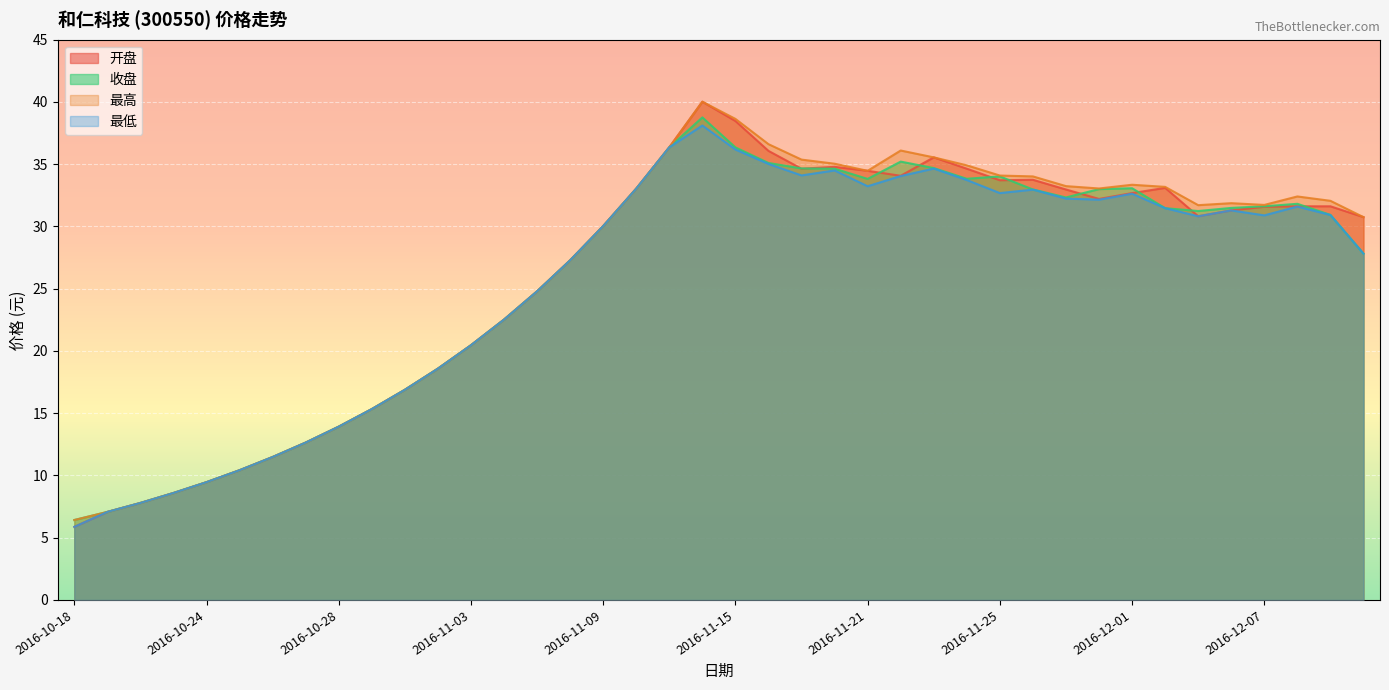

Reading left to right, list all the values displayed in this chart.

开盘: 5.9	7.1	7.8	8.6	9.5	10.4	11.5	12.6	13.9	15.3	16.9	18.6	20.5	22.5	24.8	27.3	30.0	33.0	36.4	40.0	38.5	36.1	34.6	34.8	34.5	34.1	35.5	34.6	33.7	33.8	33.0	32.2	32.7	33.1	30.8	31.3	31.6	31.6	31.6	30.8
收盘: 6.4	7.1	7.8	8.6	9.5	10.4	11.5	12.6	13.9	15.3	16.9	18.6	20.5	22.5	24.8	27.3	30.0	33.0	36.4	38.8	36.4	35.1	34.7	34.6	33.8	35.2	34.7	33.8	34.0	33.0	32.3	33.0	33.1	31.5	31.2	31.5	31.6	31.8	30.9	27.8
最高: 6.4	7.1	7.8	8.6	9.5	10.4	11.5	12.6	13.9	15.3	16.9	18.6	20.5	22.5	24.8	27.3	30.0	33.0	36.4	40.0	38.6	36.6	35.4	35.0	34.5	36.1	35.5	34.9	34.1	34.0	33.2	33.0	33.4	33.2	31.7	31.9	31.7	32.4	32.1	30.8
最低: 5.9	7.1	7.8	8.6	9.5	10.4	11.5	12.6	13.9	15.3	16.9	18.6	20.5	22.5	24.8	27.3	30.0	33.0	36.4	38.1	36.2	35.0	34.1	34.5	33.2	34.0	34.6	33.7	32.7	33.0	32.2	32.1	32.6	31.5	30.8	31.3	30.9	31.6	30.9	27.8